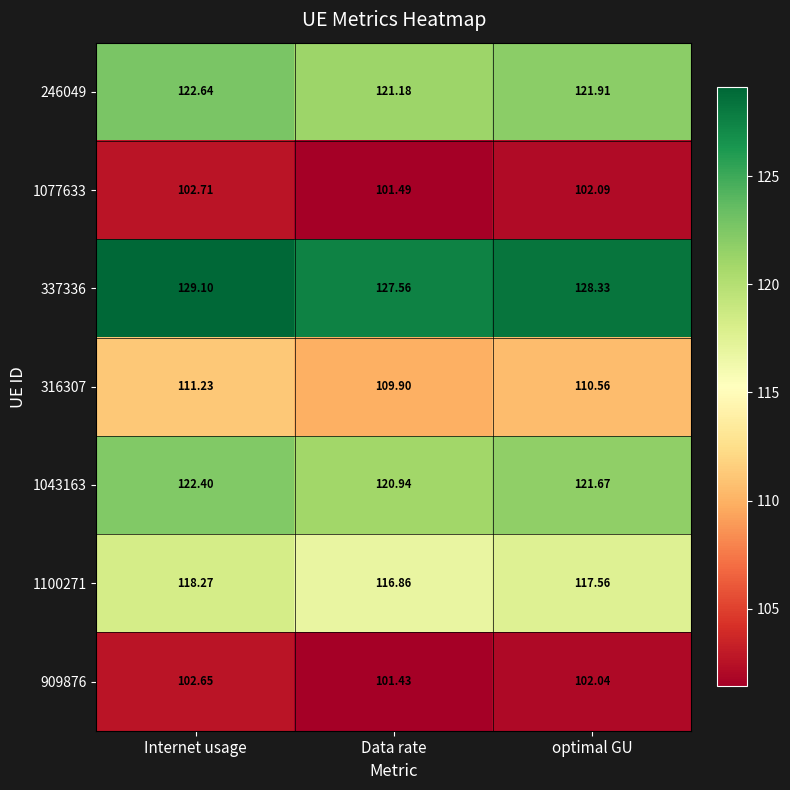

List the labels in order of 1043163 value, smallest first.

Data rate, optimal GU, Internet usage